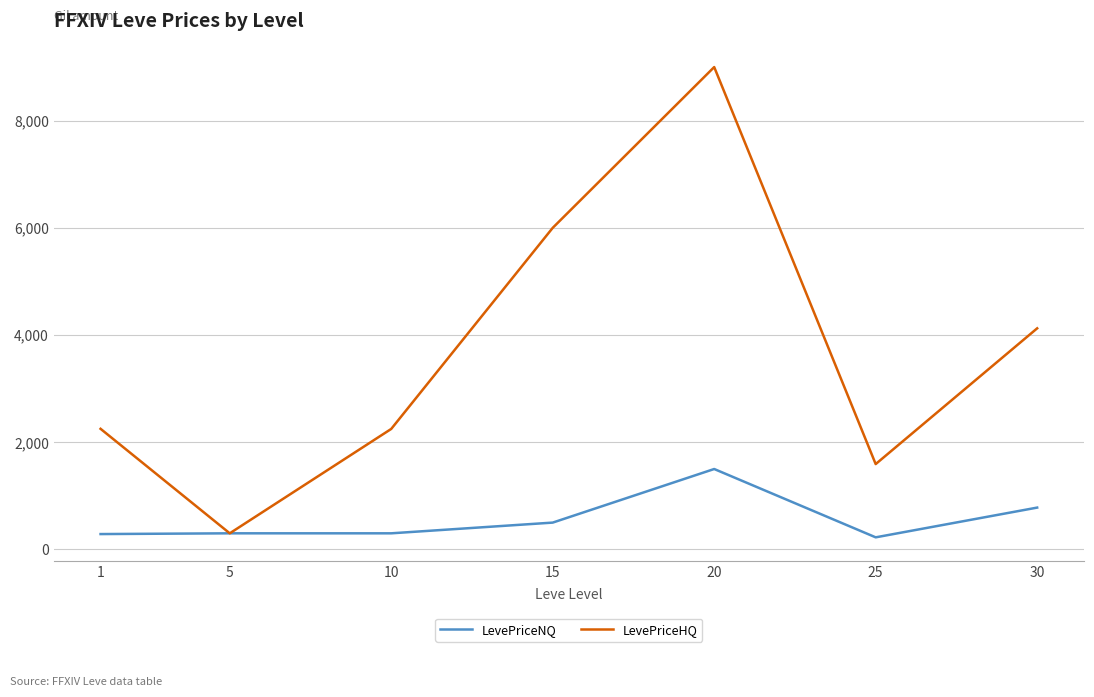

What is the maximum value for LevePriceHQ?

9000